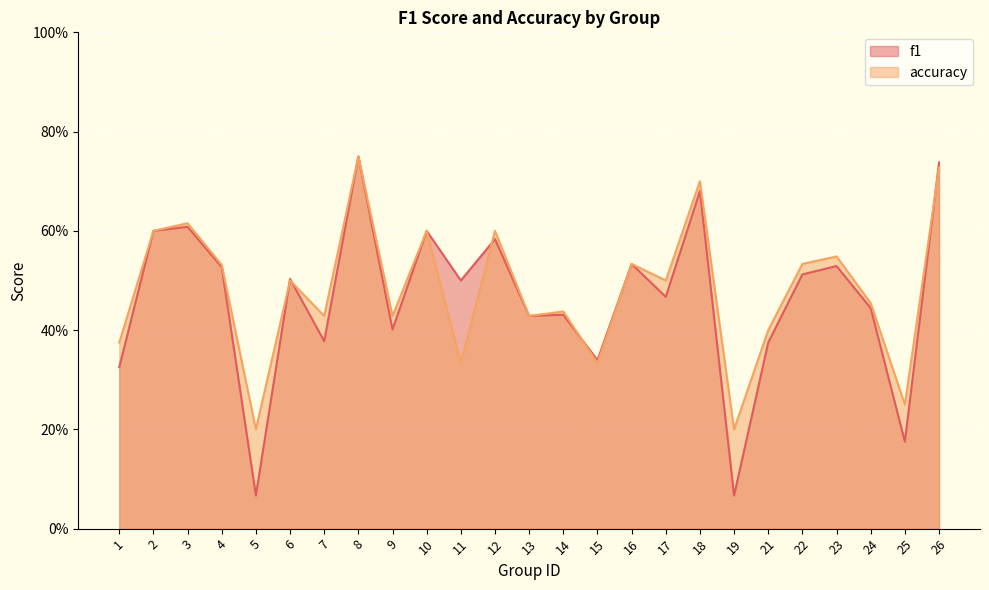

What is the value of the f1 point at the 3rd from the left?

0.6